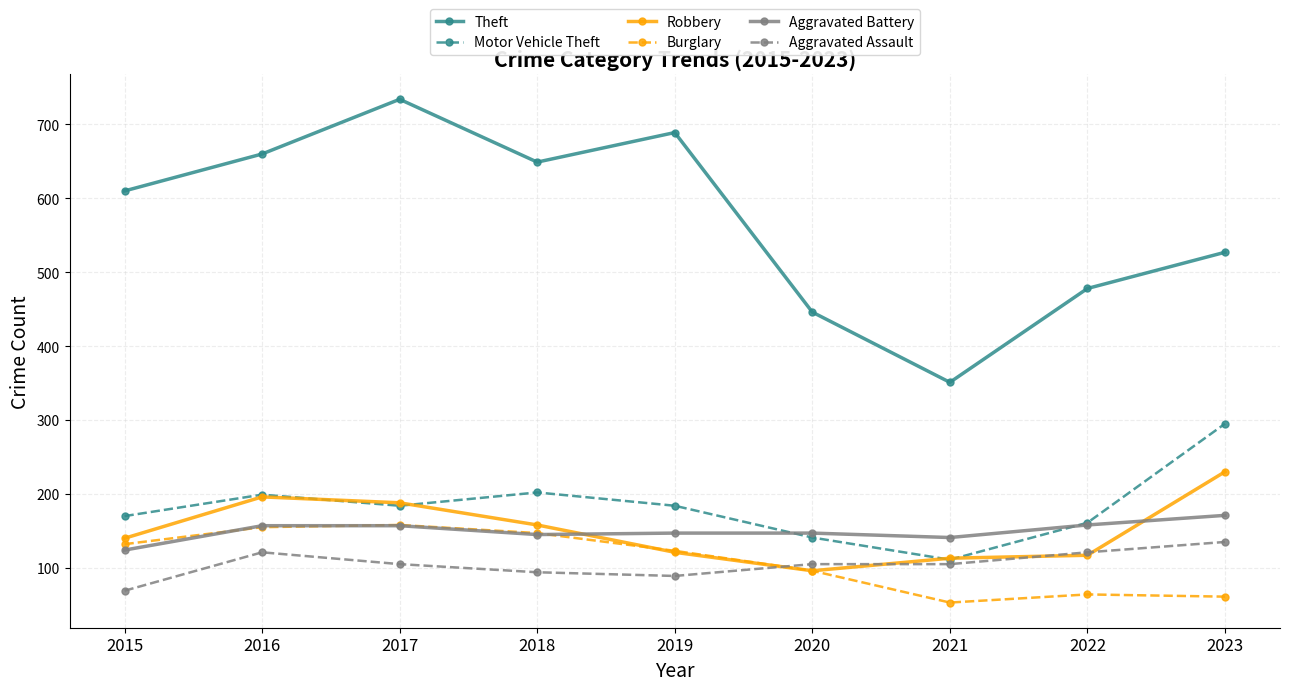

In Theft, how many points are higher than both neighbors (excluding endpoints)?

2